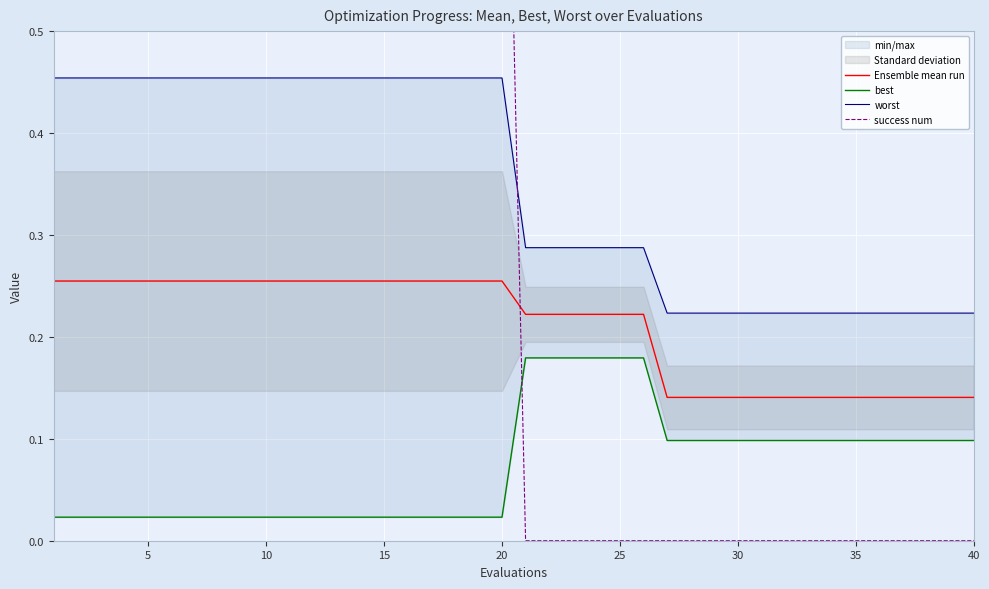

What is the sum of all best values?

2.9